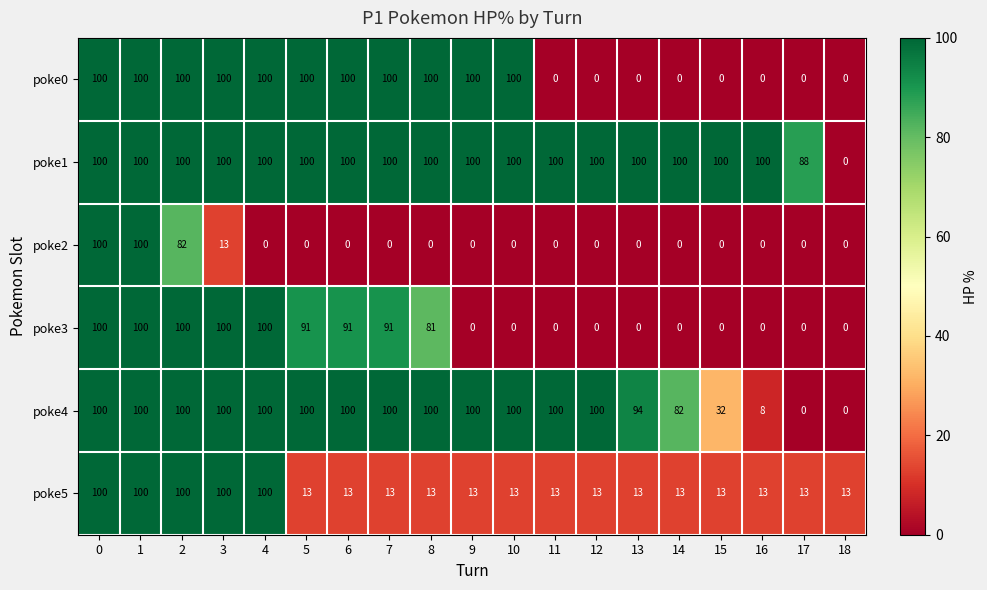

Which series changed the most between 7 and 11?

poke0